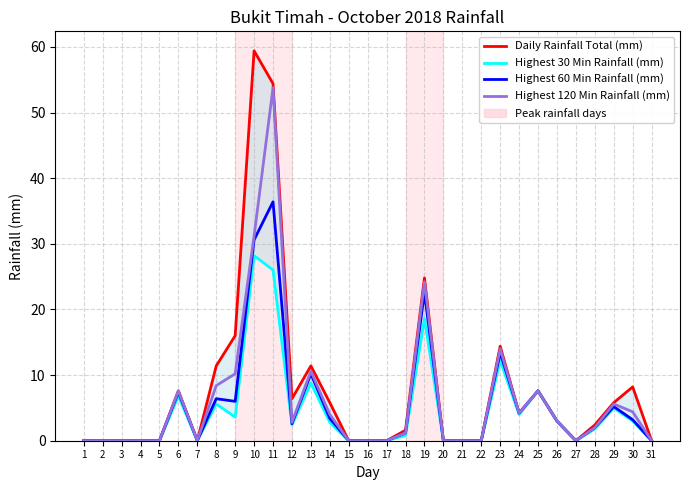

What is the highest value of the Highest 120 Min Rainfall (mm) series?

53.8